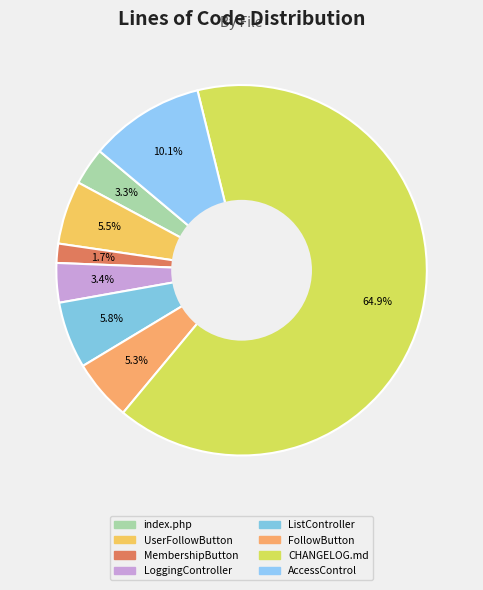

Which category has the biggest portion of the pie?

Markdown (CHANGELOG.md)